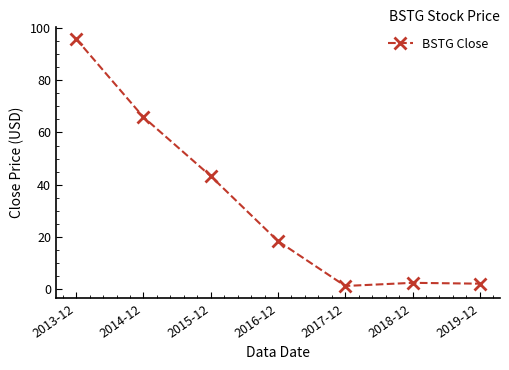

Is this an area chart (filled region under the line)?

No